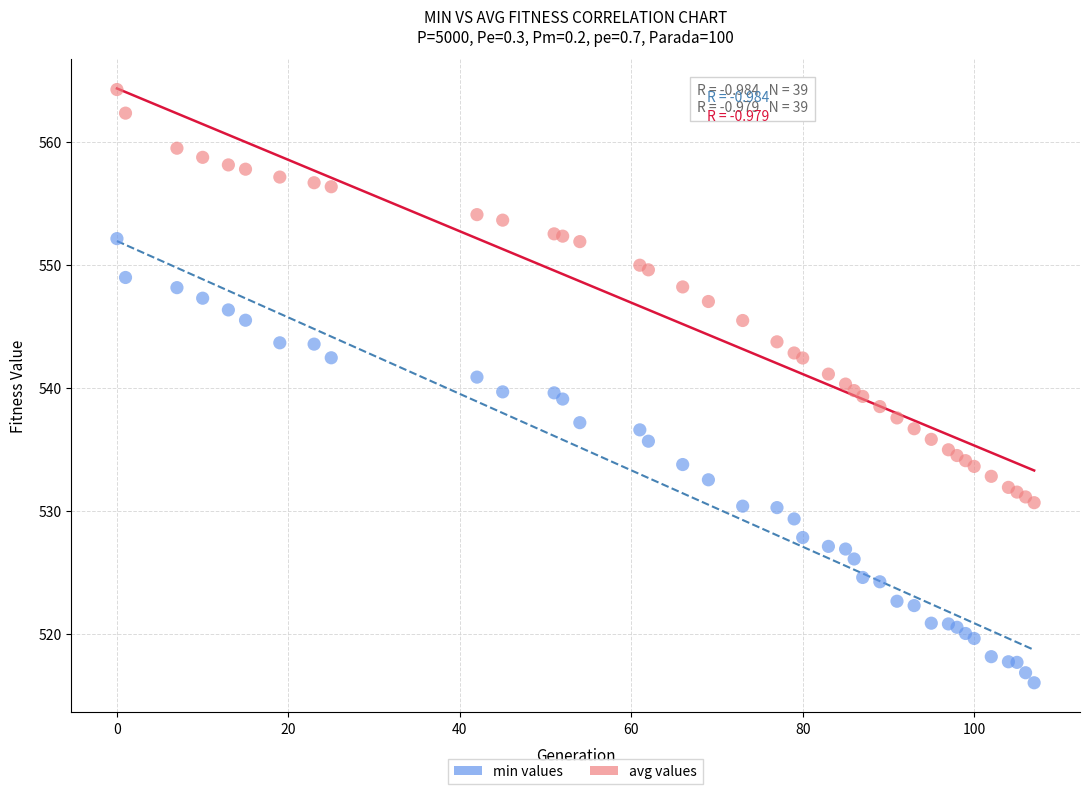

Which series reaches the minimum Y coordinate?

min values